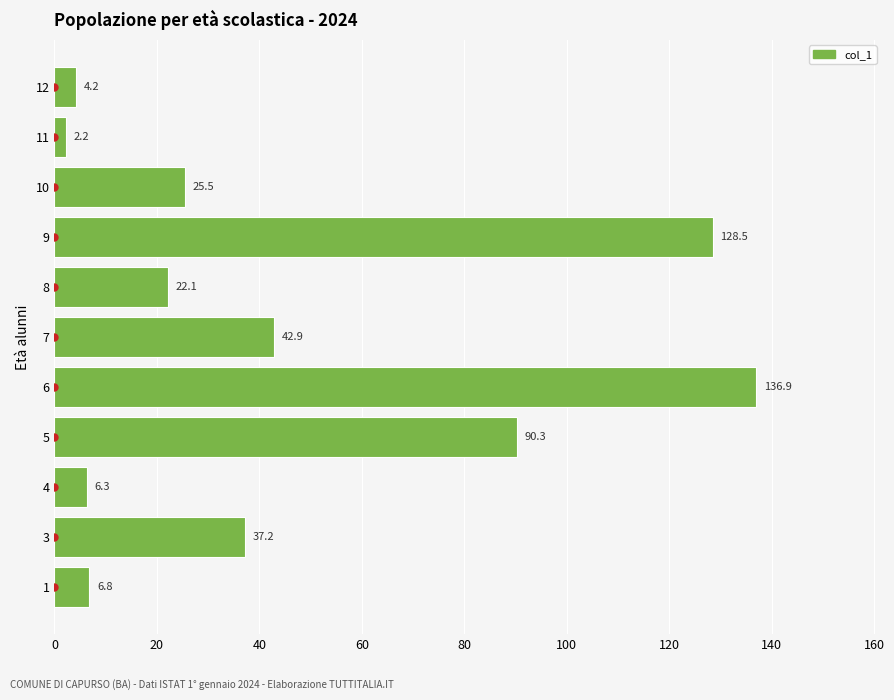

True or false: the data shows 56.8 at 3.

False